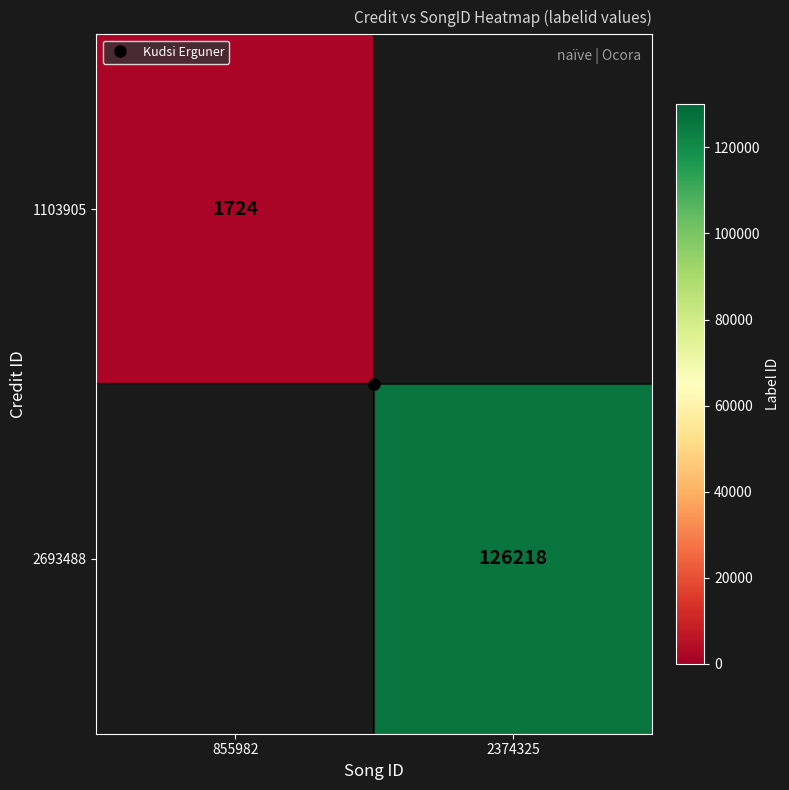

Which label corresponds to the smallest value in the chart?

855982